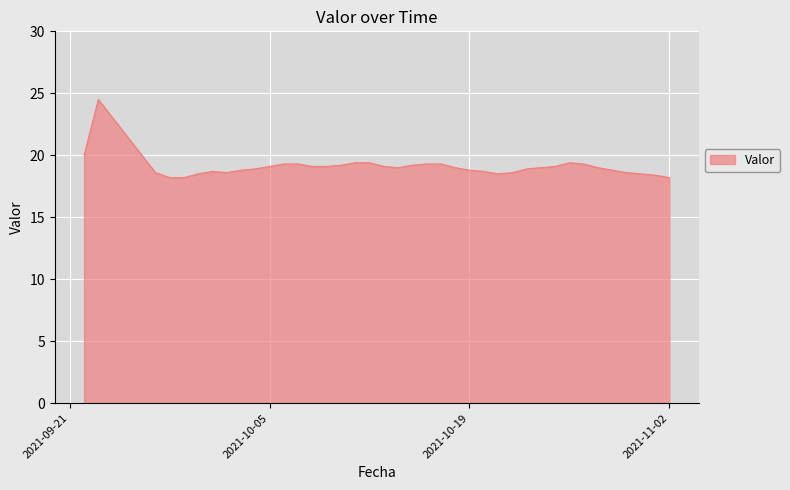

True or false: the data has more than 0 interior local peaks.

True